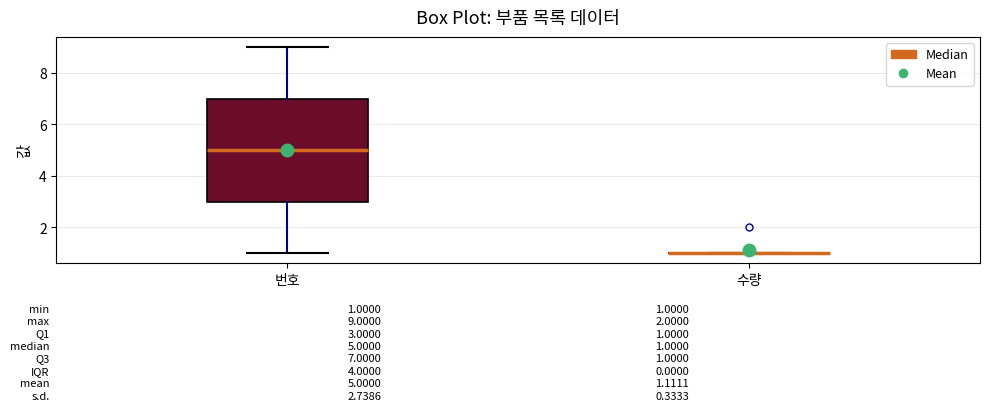

Which box is the tallest, from its lower edge to its upper edge?

번호